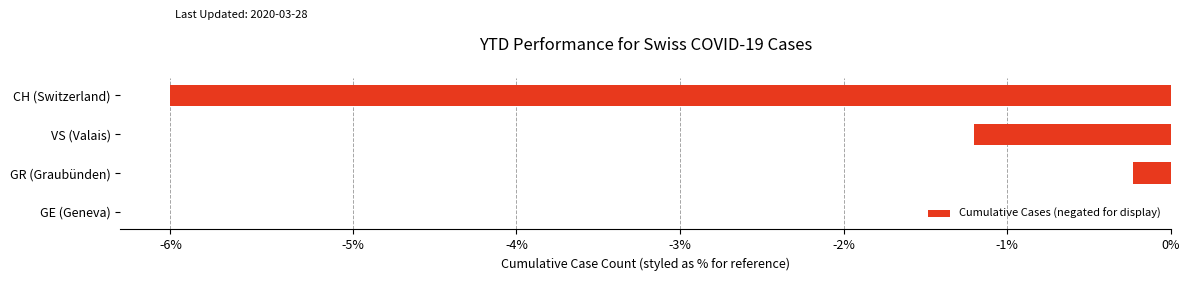

What is the sum of all values?

-264